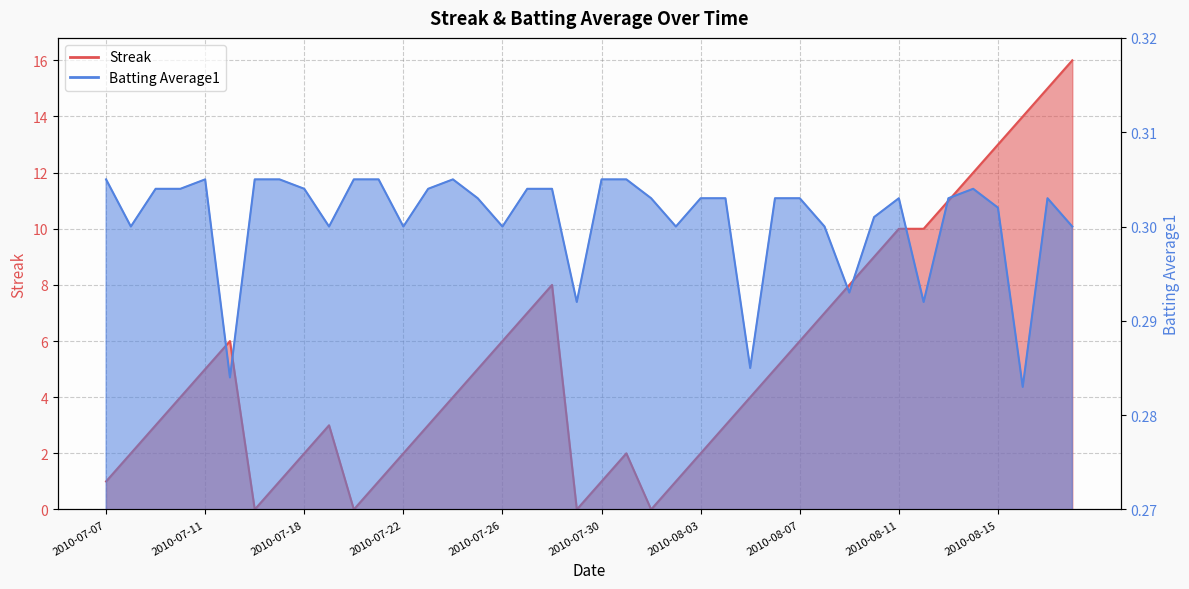

Does the chart display data point markers on the line(s)?

No